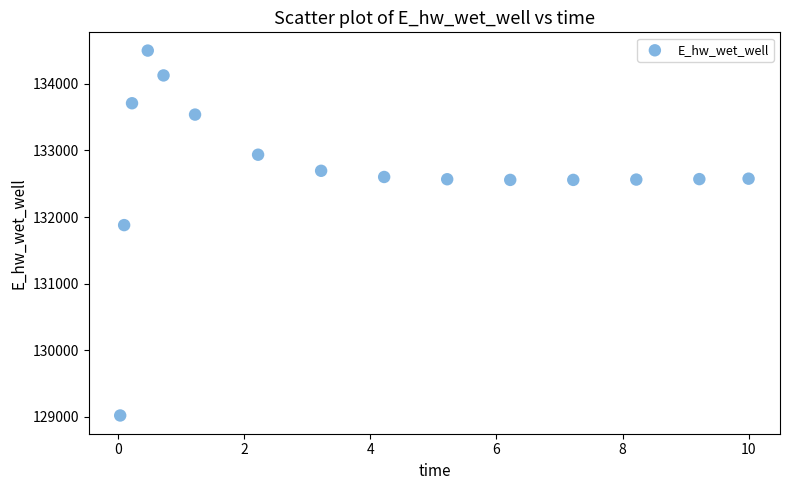

What Y value in the scatter plot is closest to 131760?

131878.8